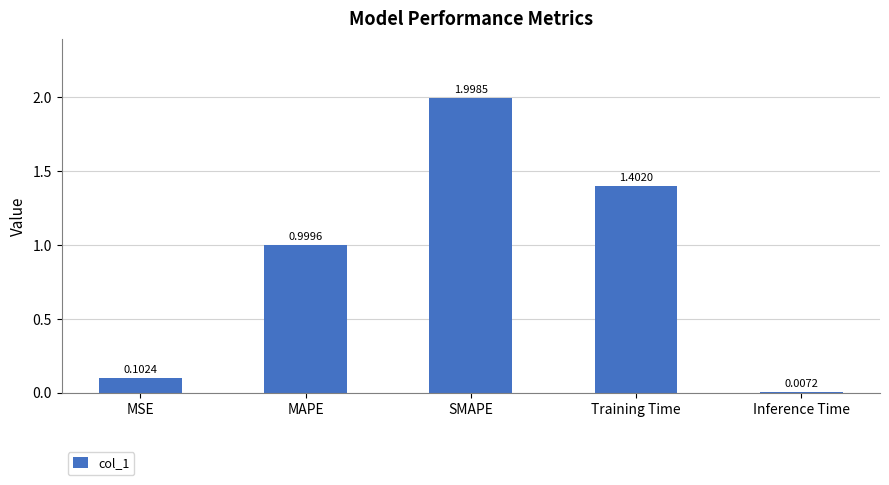

The chart shows a value of 1.4 at MAPE. True or false?

False